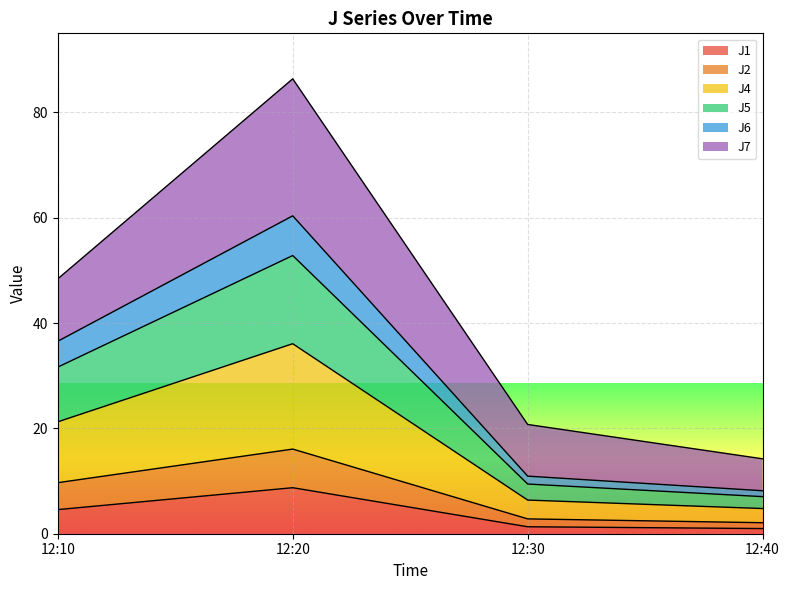

At which category is the sum across all series the highest?

12:20